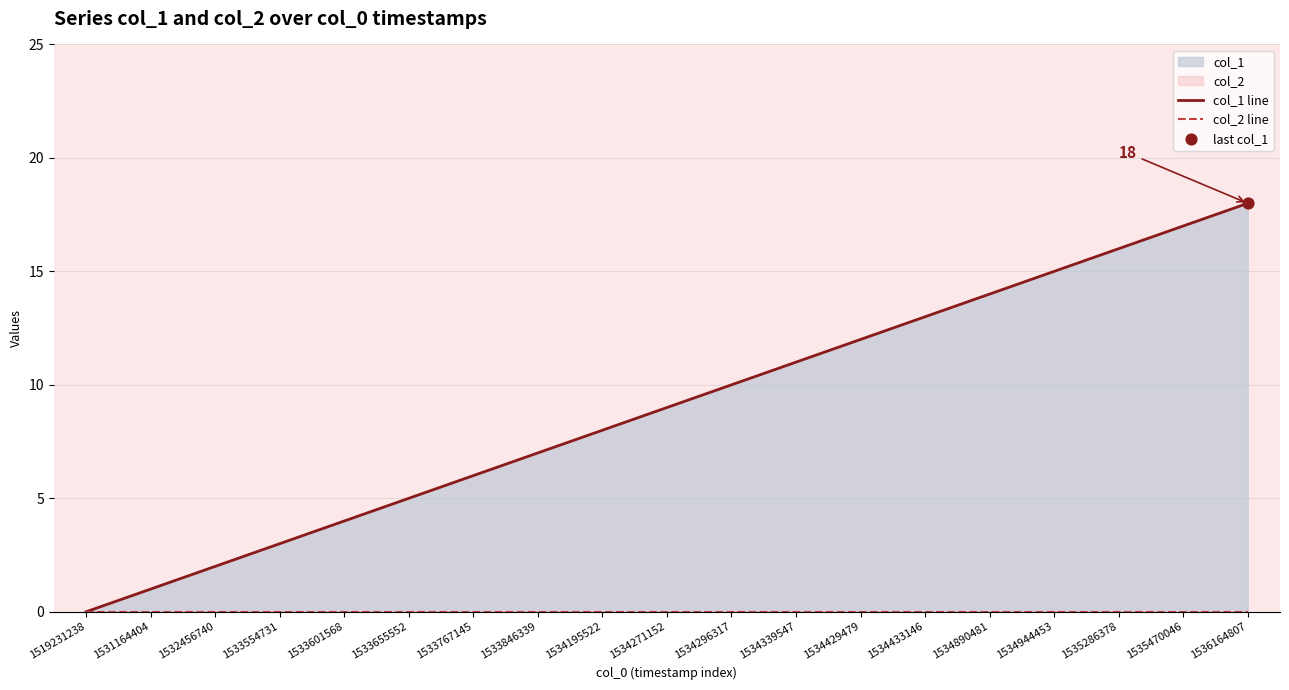

Which series reaches the minimum Y coordinate?

col_1 line